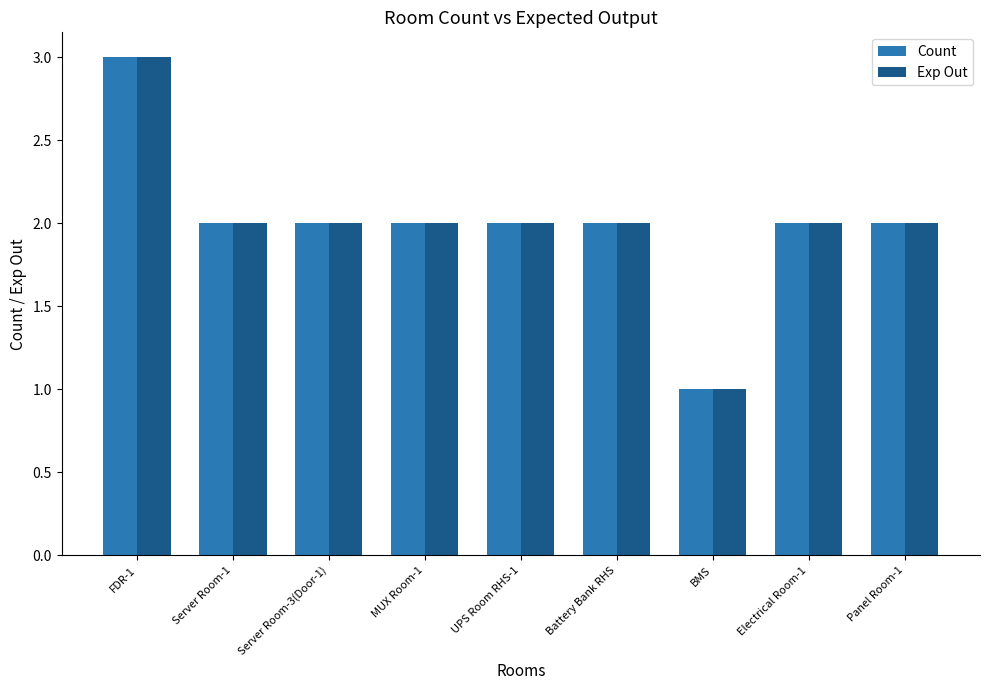

What is the sum of the Exp Out values at UPS Room RHS-1 and Panel Room-1?

4